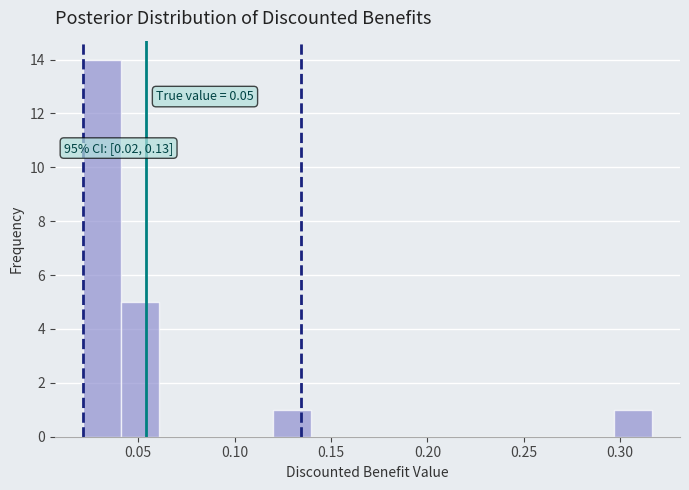

Around what value on the x-axis is the tallest bar? Give the approximate position of its centre, as read against the axis.

0.030